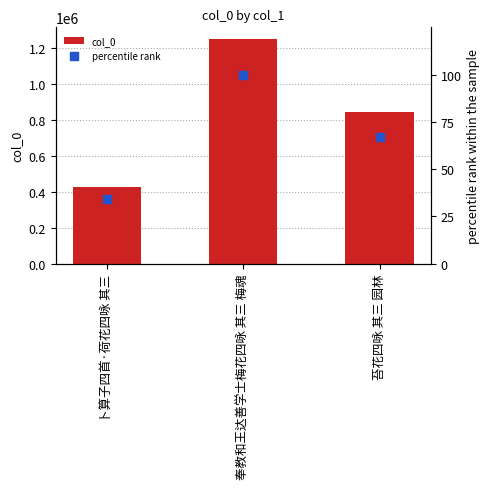

Which series has the largest total across all categories?

col_0